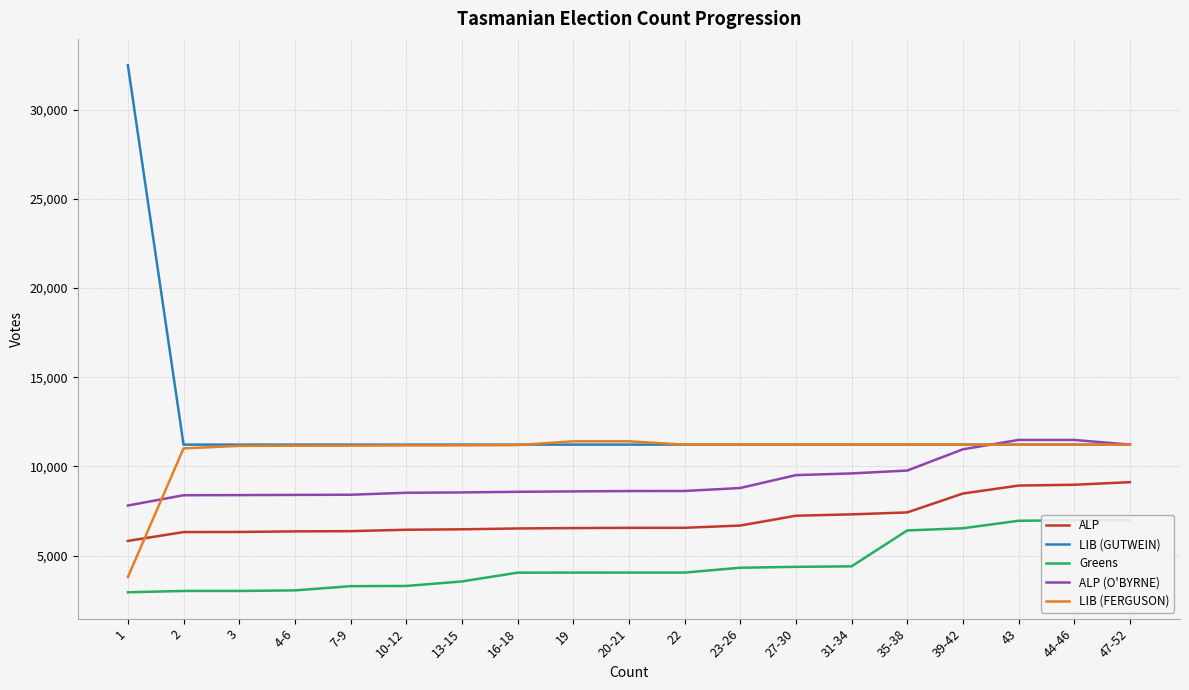

What is the label of the 2nd point from the right?

44-46